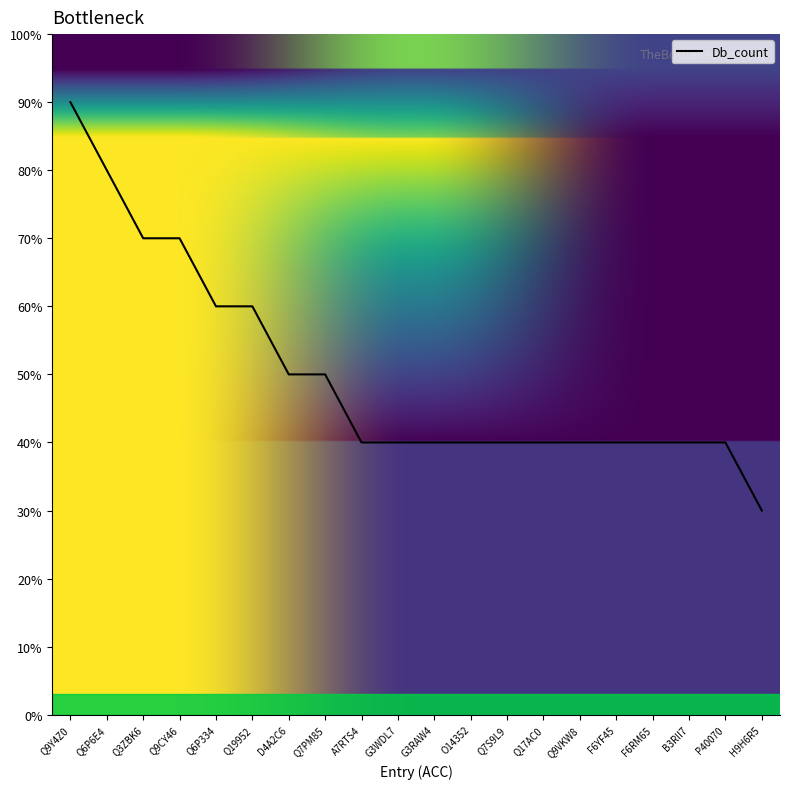

Is this an area chart (filled region under the line)?

Yes